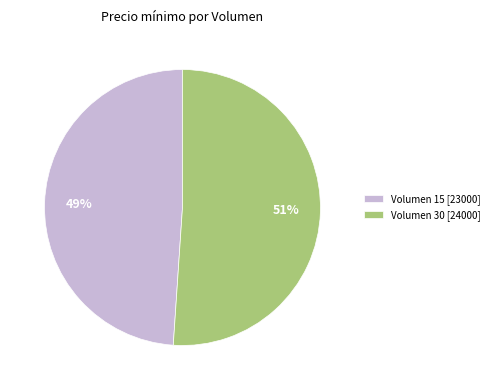

Between Volumen 30 [24000] and Volumen 15 [23000], which is larger?

Volumen 30 [24000]